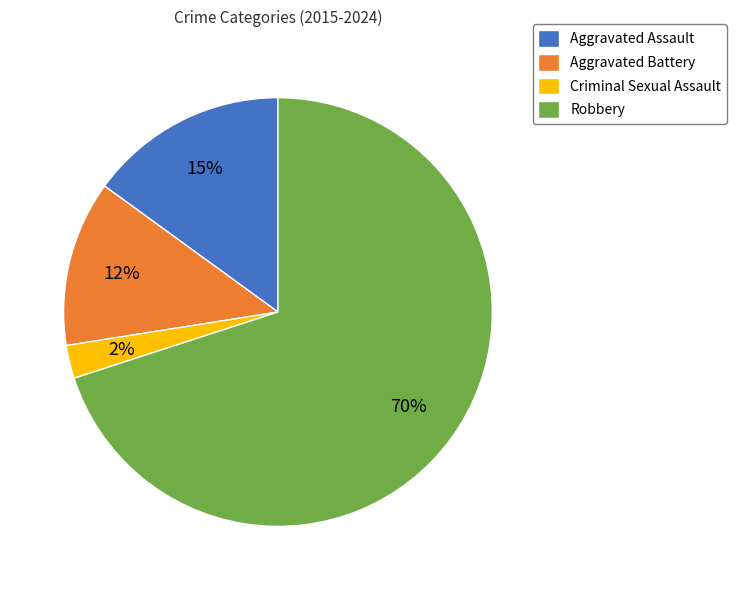

How many slices are in this pie chart?

4